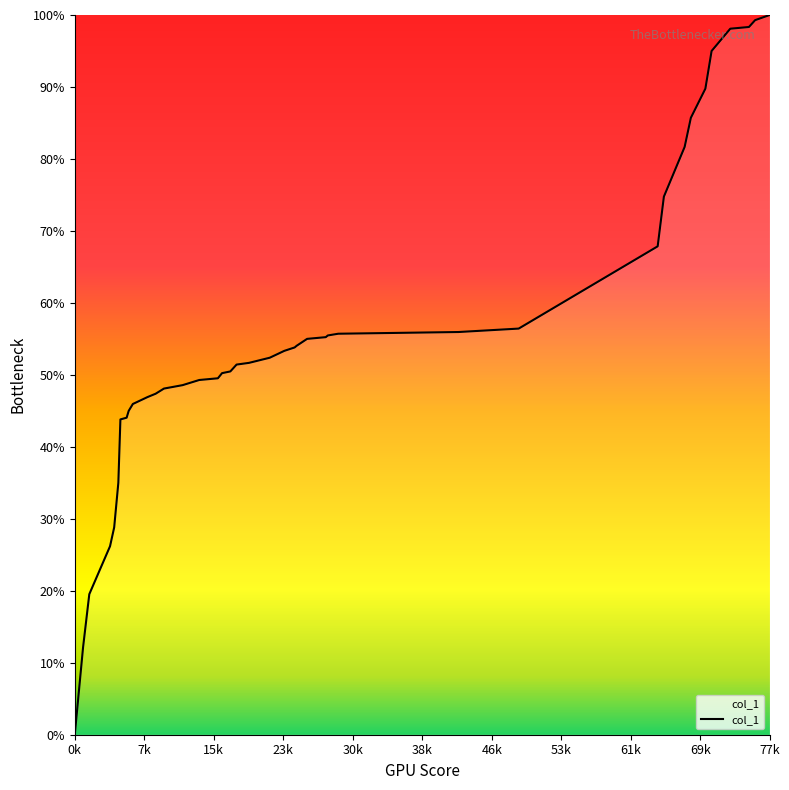

What is the difference between the maximum and minimum values?

100.0